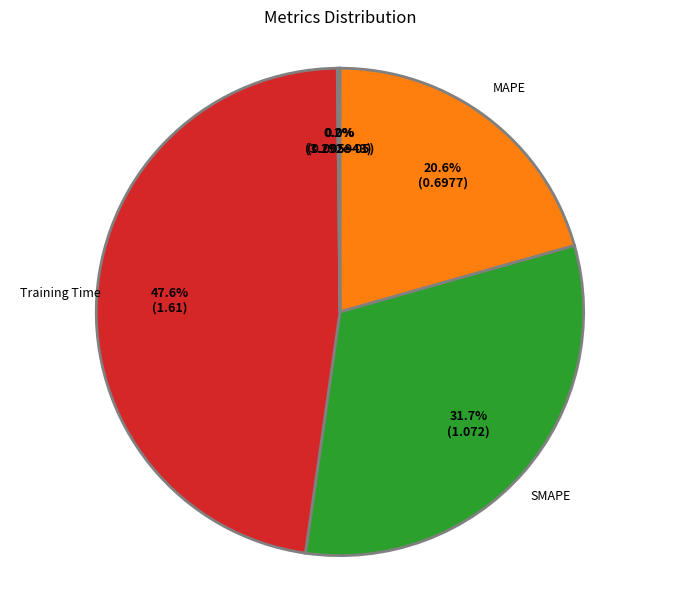

What percentage do SMAPE and Training Time together represent?

79.2%